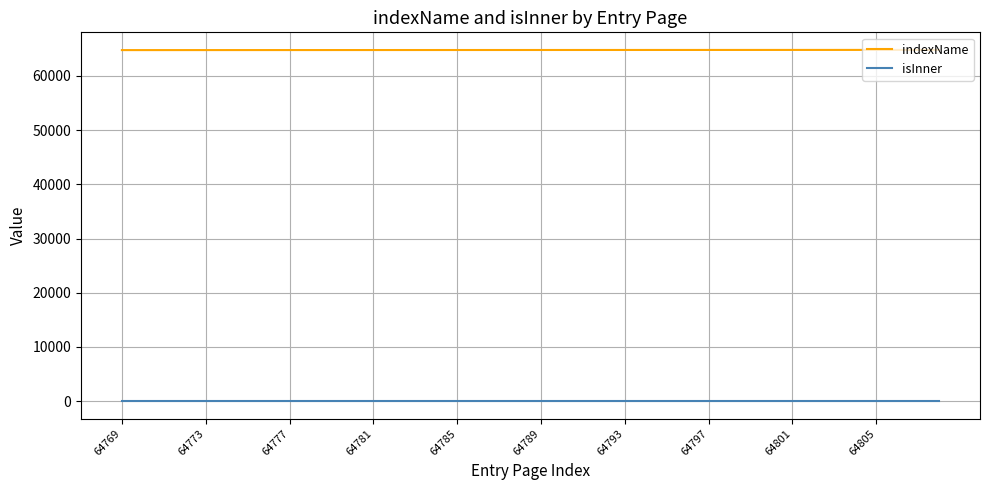

Which series has the largest total across all categories?

indexName